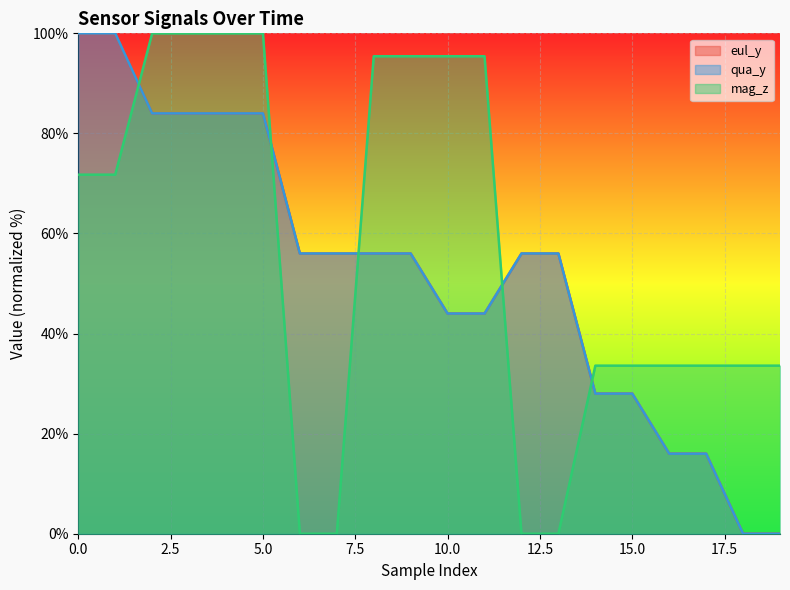

True or false: mag_z and eul_y intersect in this chart.

True